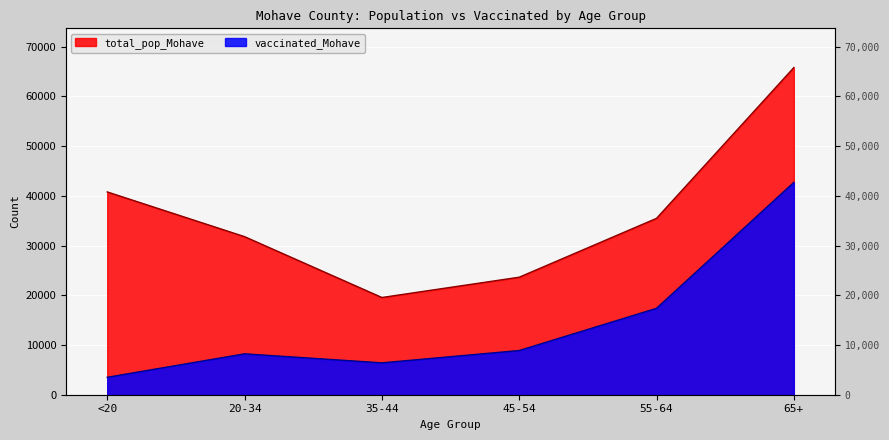

True or false: total_pop_Mohave has a value of 35466 at 55-64.

True